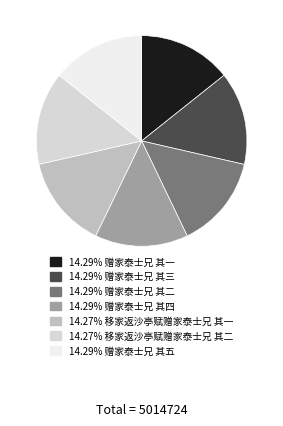

Does any single category account for the majority?

No